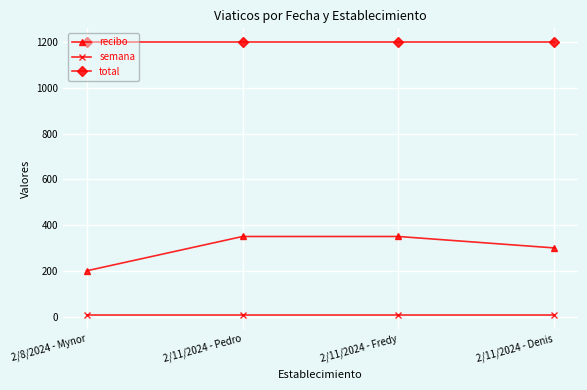

Reading left to right, what are all the values shown in this chart?

recibo: 2/8/2024 - Mynor=200	2/11/2024 - Pedro=350	2/11/2024 - Fredy=350	2/11/2024 - Denis=300
semana: 2/8/2024 - Mynor=7	2/11/2024 - Pedro=7	2/11/2024 - Fredy=7	2/11/2024 - Denis=7
total: 2/8/2024 - Mynor=1200	2/11/2024 - Pedro=1200	2/11/2024 - Fredy=1200	2/11/2024 - Denis=1200